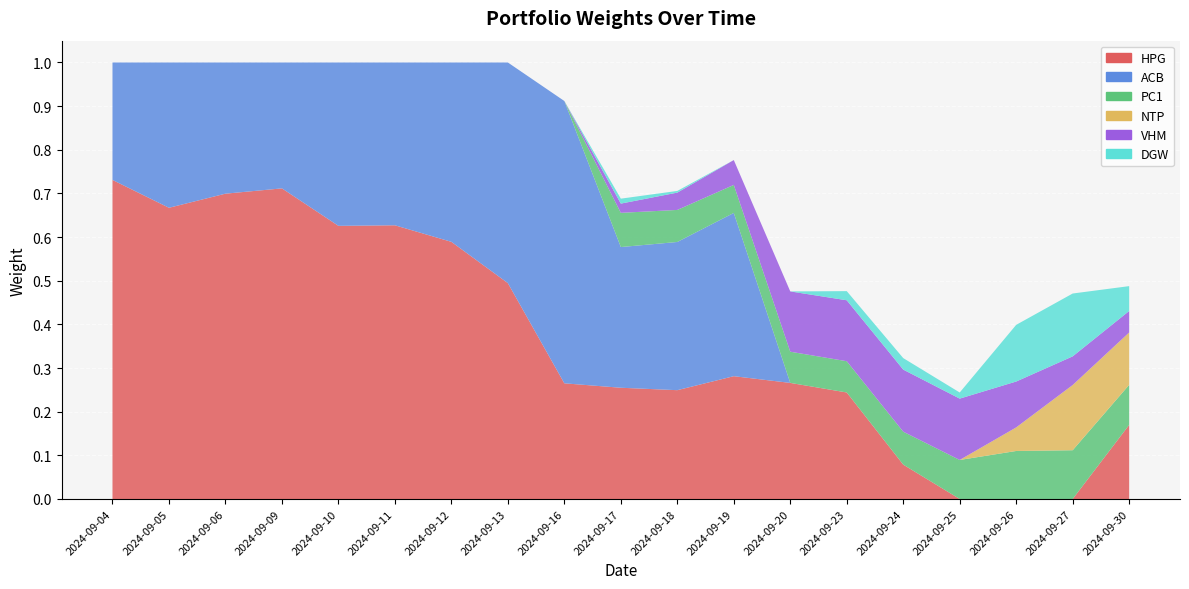

Reading left to right, transcribe all the data shown in this chart.

HPG: 2024-09-04=0.7	2024-09-05=0.7	2024-09-06=0.7	2024-09-09=0.7	2024-09-10=0.6	2024-09-11=0.6	2024-09-12=0.6	2024-09-13=0.5	2024-09-16=0.3	2024-09-17=0.3	2024-09-18=0.2	2024-09-19=0.3	2024-09-20=0.3	2024-09-23=0.2	2024-09-24=0.1	2024-09-25=0.0	2024-09-26=0.0	2024-09-27=0.0	2024-09-30=0.2
ACB: 2024-09-04=0.3	2024-09-05=0.3	2024-09-06=0.3	2024-09-09=0.3	2024-09-10=0.4	2024-09-11=0.4	2024-09-12=0.4	2024-09-13=0.5	2024-09-16=0.6	2024-09-17=0.3	2024-09-18=0.3	2024-09-19=0.4	2024-09-20=0.0	2024-09-23=0.0	2024-09-24=0.0	2024-09-25=0.0	2024-09-26=0.0	2024-09-27=0.0	2024-09-30=0.0
PC1: 2024-09-04=0.0	2024-09-05=0.0	2024-09-06=0.0	2024-09-09=0.0	2024-09-10=0.0	2024-09-11=0.0	2024-09-12=0.0	2024-09-13=0.0	2024-09-16=0.0	2024-09-17=0.1	2024-09-18=0.1	2024-09-19=0.1	2024-09-20=0.1	2024-09-23=0.1	2024-09-24=0.1	2024-09-25=0.1	2024-09-26=0.1	2024-09-27=0.1	2024-09-30=0.1
NTP: 2024-09-04=0.0	2024-09-05=0.0	2024-09-06=0.0	2024-09-09=0.0	2024-09-10=0.0	2024-09-11=0.0	2024-09-12=0.0	2024-09-13=0.0	2024-09-16=0.0	2024-09-17=0.0	2024-09-18=0.0	2024-09-19=0.0	2024-09-20=0.0	2024-09-23=0.0	2024-09-24=0.0	2024-09-25=0.0	2024-09-26=0.1	2024-09-27=0.1	2024-09-30=0.1
VHM: 2024-09-04=0.0	2024-09-05=0.0	2024-09-06=0.0	2024-09-09=0.0	2024-09-10=0.0	2024-09-11=0.0	2024-09-12=0.0	2024-09-13=0.0	2024-09-16=0.0	2024-09-17=0.0	2024-09-18=0.0	2024-09-19=0.1	2024-09-20=0.1	2024-09-23=0.1	2024-09-24=0.1	2024-09-25=0.1	2024-09-26=0.1	2024-09-27=0.1	2024-09-30=0.0
DGW: 2024-09-04=0.0	2024-09-05=0.0	2024-09-06=0.0	2024-09-09=0.0	2024-09-10=0.0	2024-09-11=0.0	2024-09-12=0.0	2024-09-13=0.0	2024-09-16=0.0	2024-09-17=0.0	2024-09-18=0.0	2024-09-19=0.0	2024-09-20=0.0	2024-09-23=0.0	2024-09-24=0.0	2024-09-25=0.0	2024-09-26=0.1	2024-09-27=0.1	2024-09-30=0.1